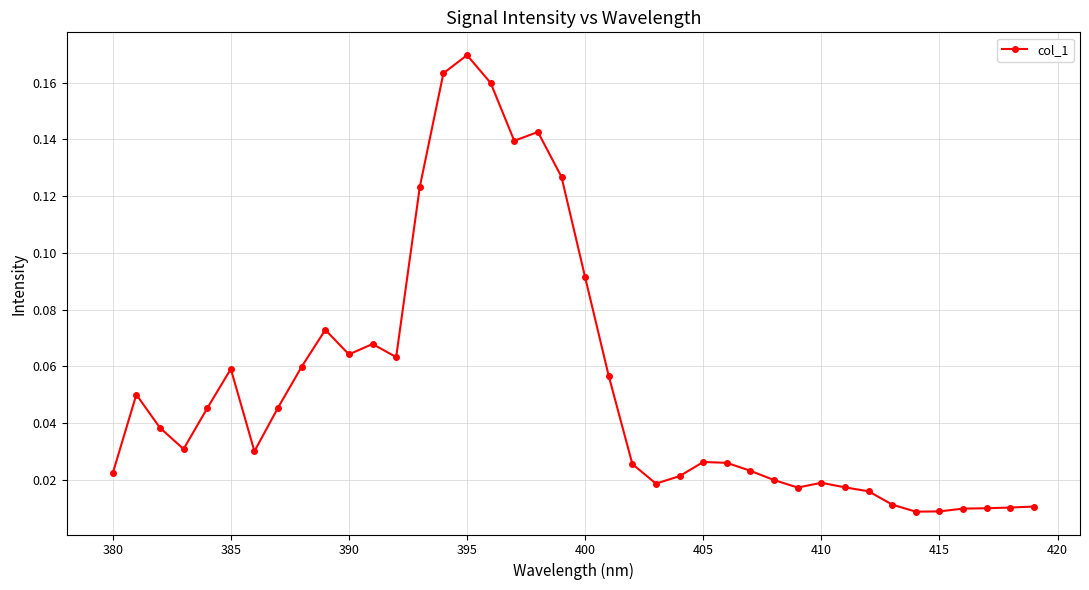

How many lines are shown in the chart?

1